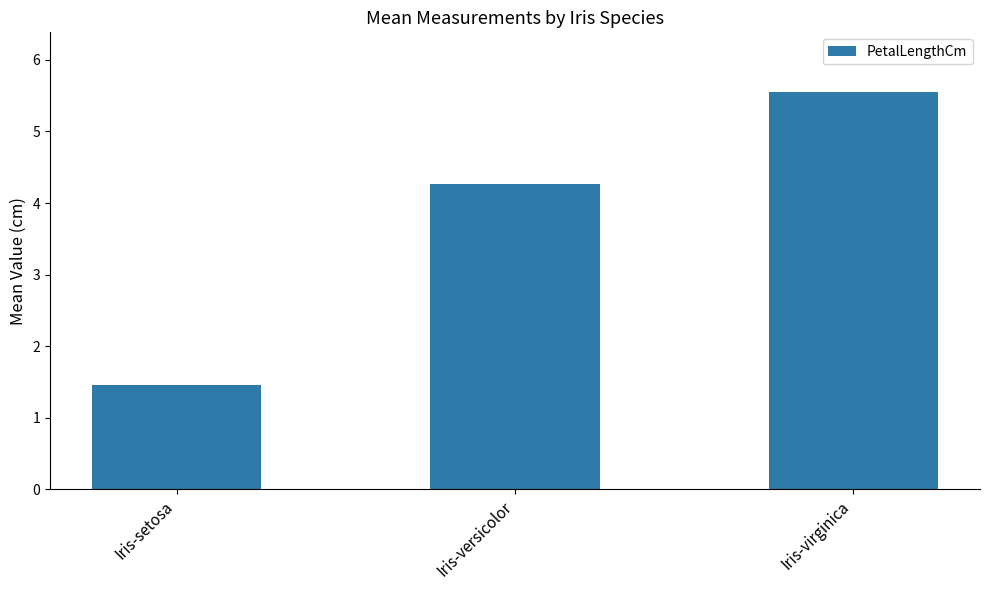

How many bars are there in total?

3